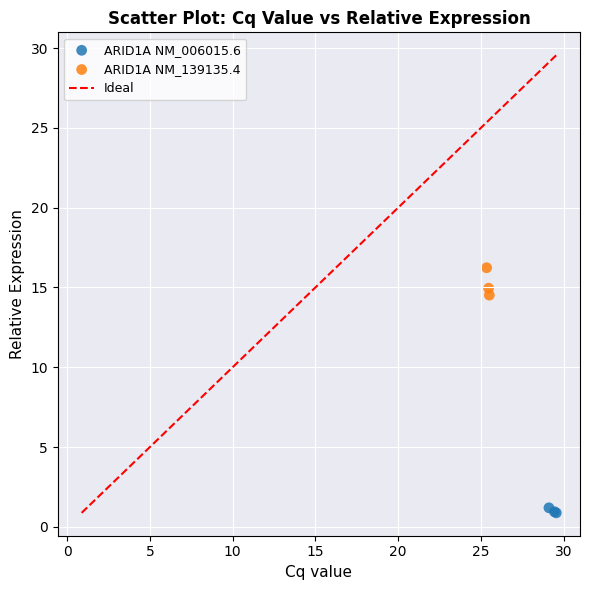

Which series contains the lowest Y value?

ARID1A NM_006015.6